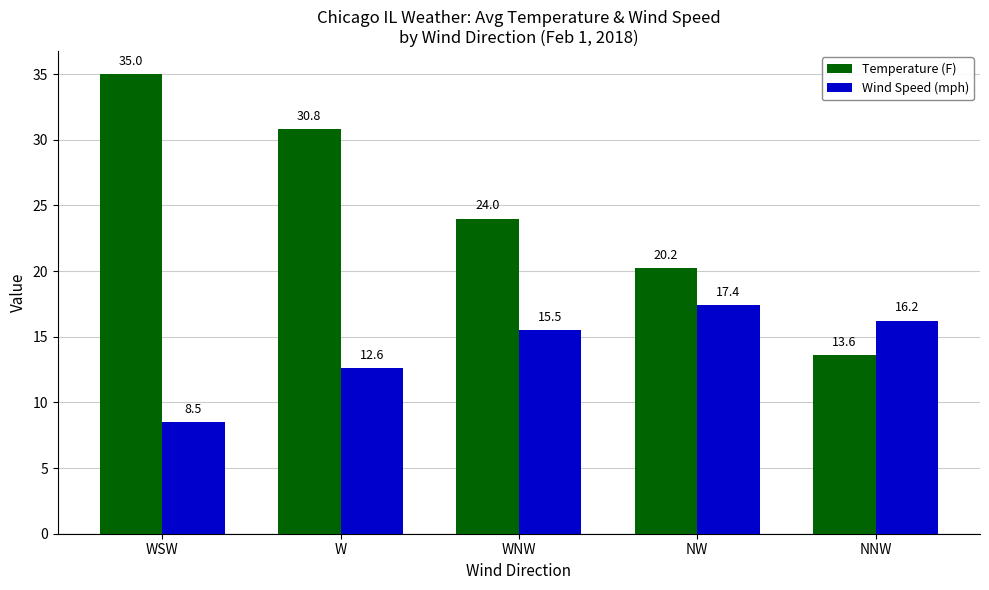

Does the chart contain any negative values?

No